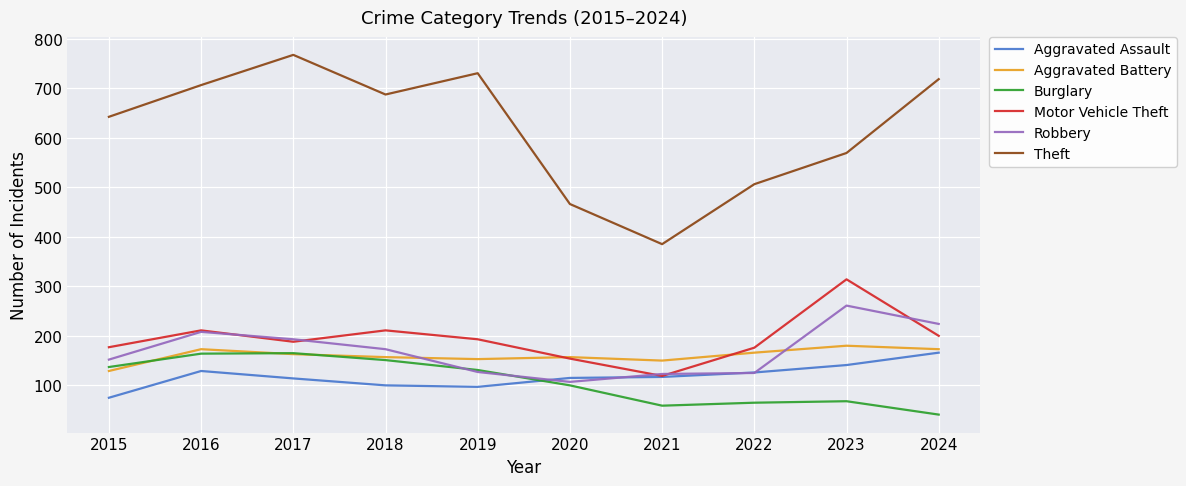

The Theft series shows 707 at 2020. True or false?

False